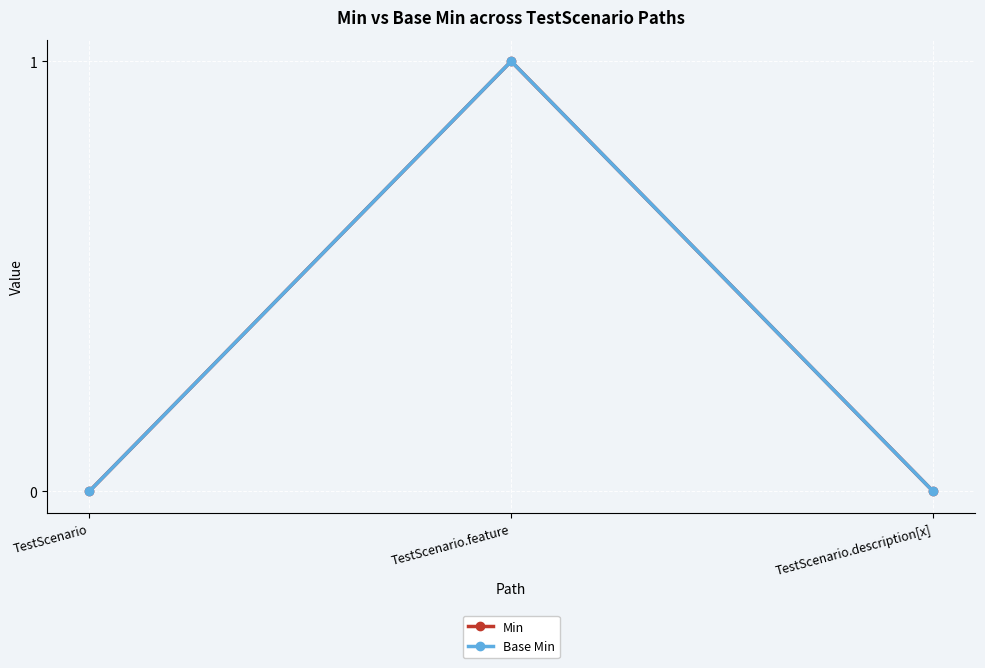

Does the chart have visible grid lines?

Yes